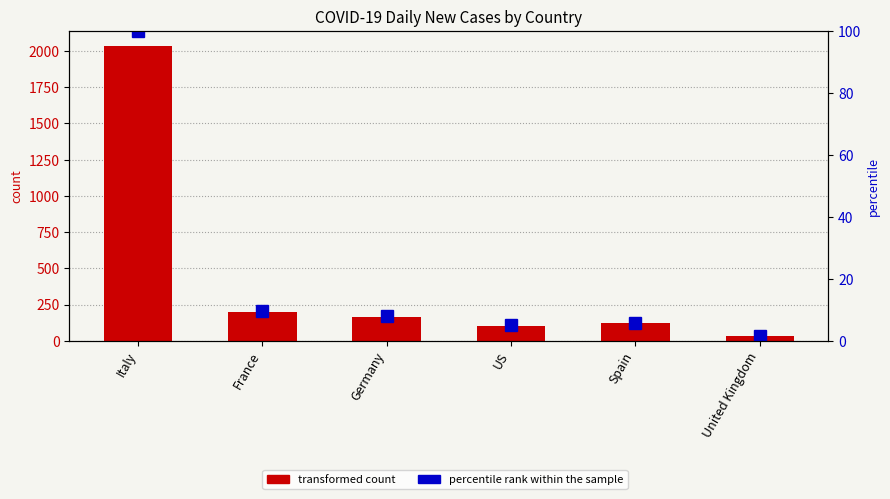

At which category does the chart reach its minimum across all series?

United Kingdom